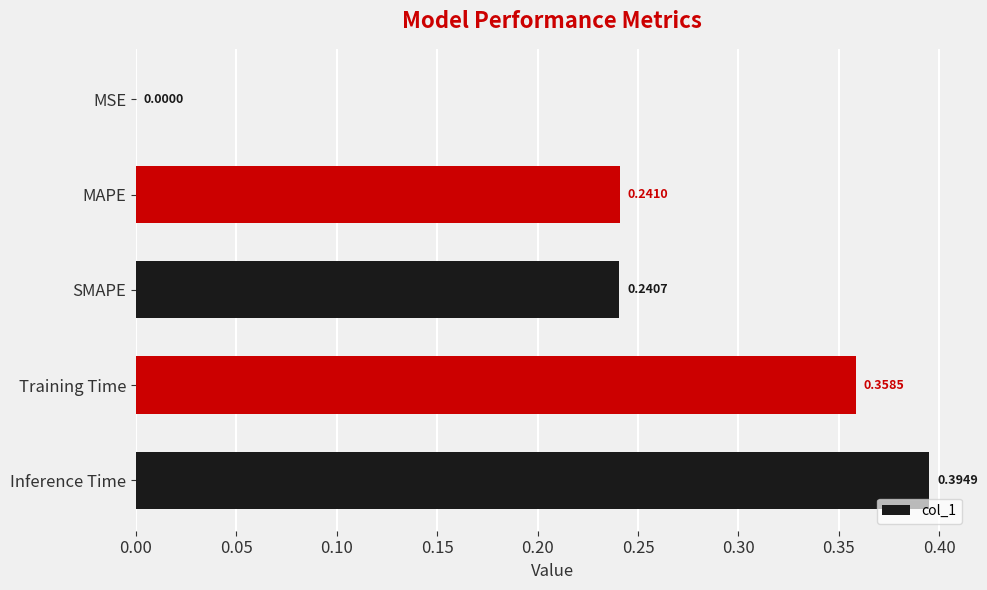

Where is the data nearest to the value 0?

MSE